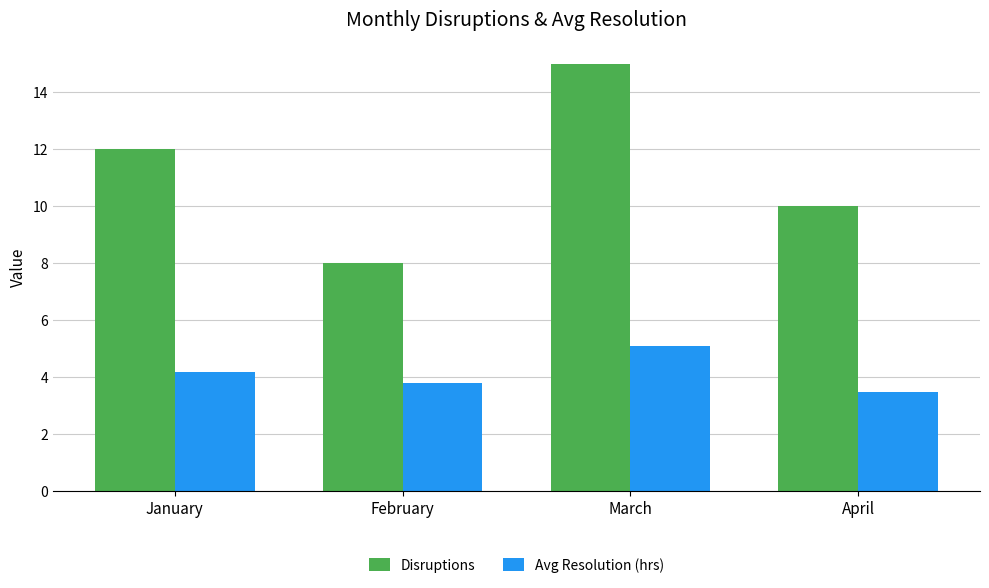

Count the Disruptions values in the range 10 to 15.

3